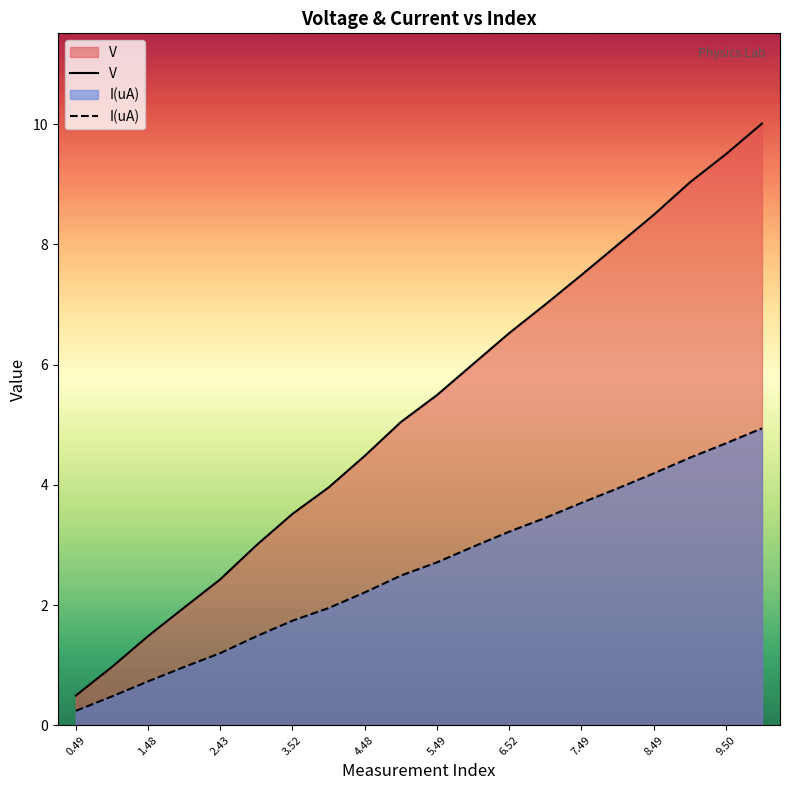

Reading left to right, what are all the values shown in this chart?

V: 0.5	1.0	1.5	2.0	2.4	3.0	3.5	4.0	4.5	5.0	5.5	6.0	6.5	7.0	7.5	8.0	8.5	9.0	9.5	10.0
I(uA): 0.2	0.5	0.7	1.0	1.2	1.5	1.7	1.9	2.2	2.5	2.7	3.0	3.2	3.5	3.7	3.9	4.2	4.5	4.7	4.9